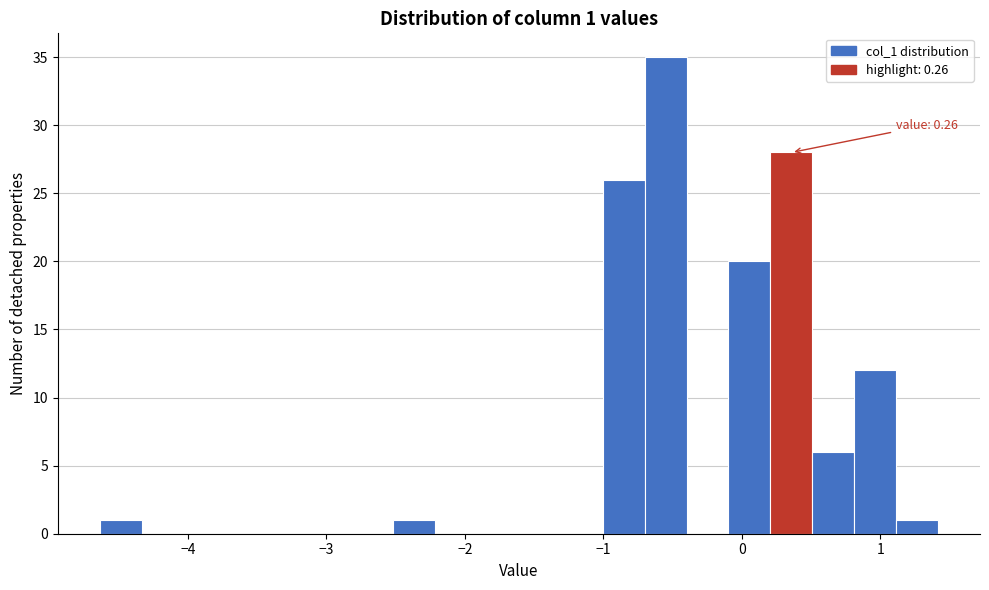

Around what value on the x-axis is the tallest bar? Give the approximate position of its centre, as read against the axis.

-0.5